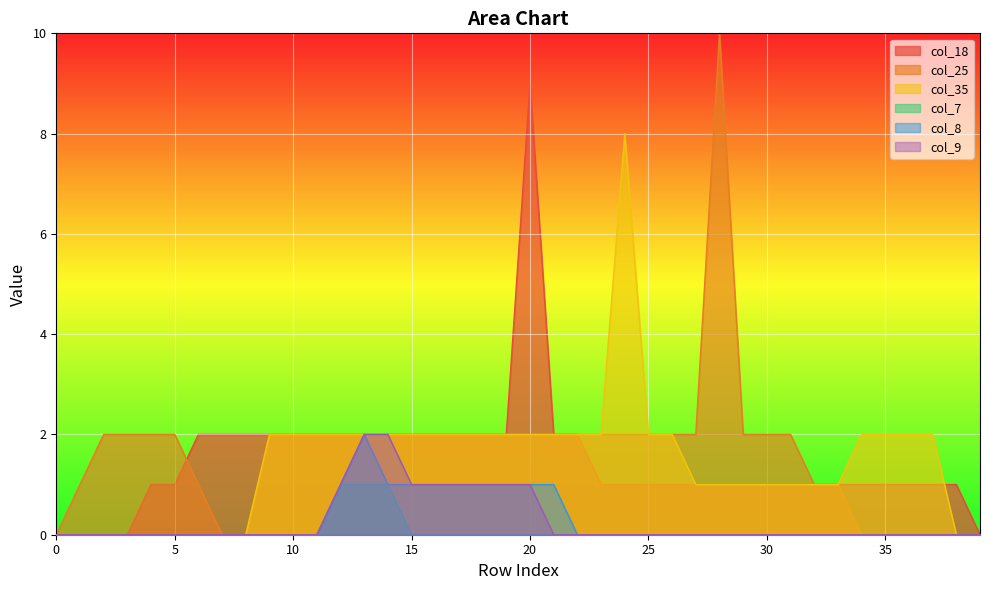

At which label is col_8 closest to 1?

12